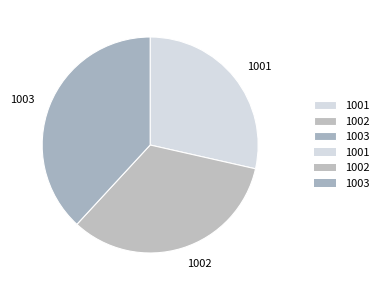

Approximately how many times larger is the value at 1003 compared to 1001?

1.3